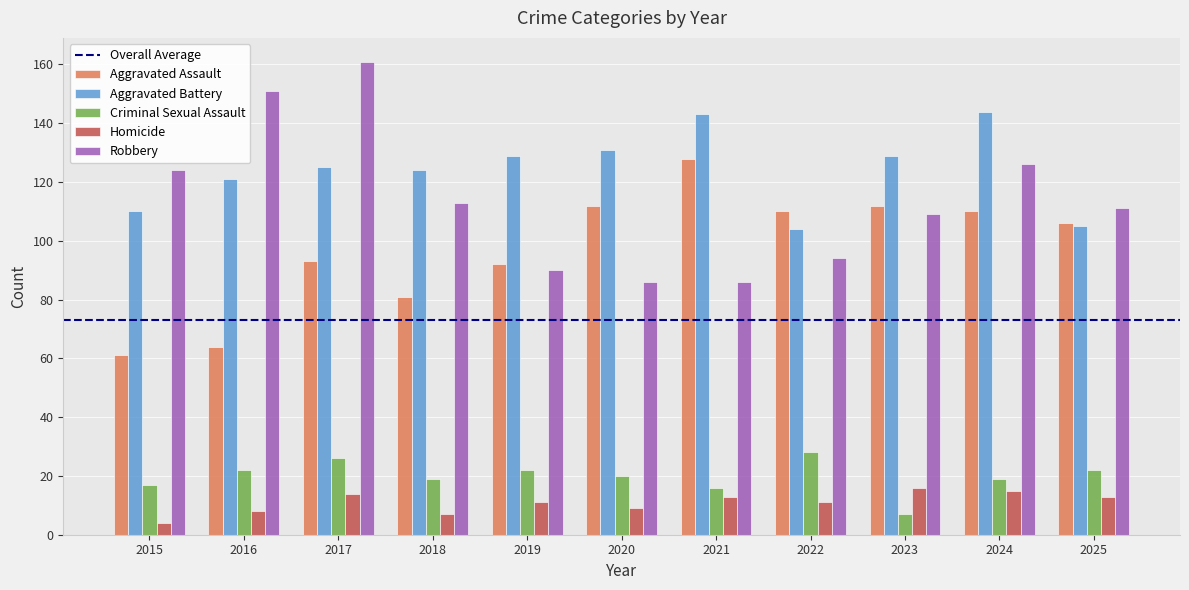

What is the lowest value of the Criminal Sexual Assault series?

7